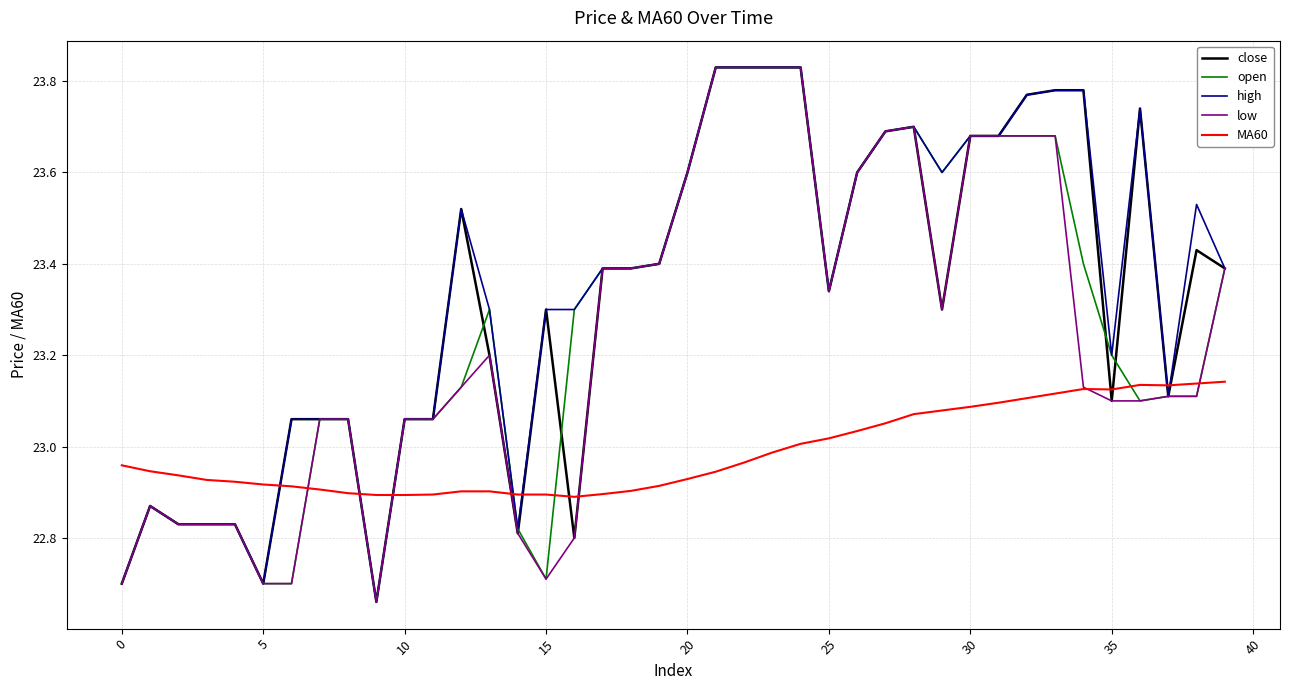

What are all the series names shown in the legend?

close, open, high, low, MA60